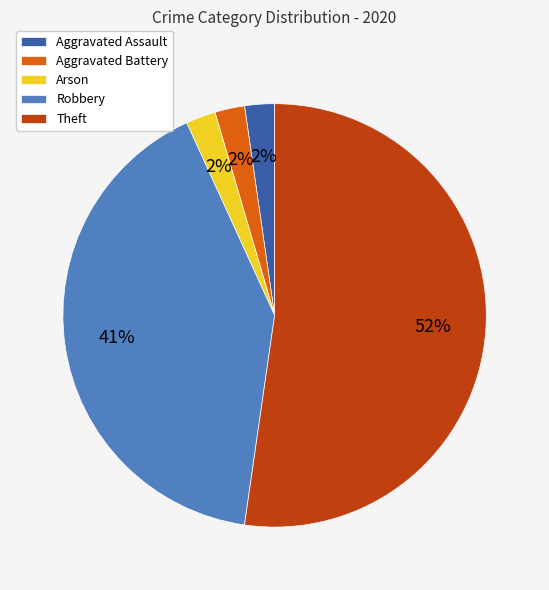

Which slice is the largest?

Theft